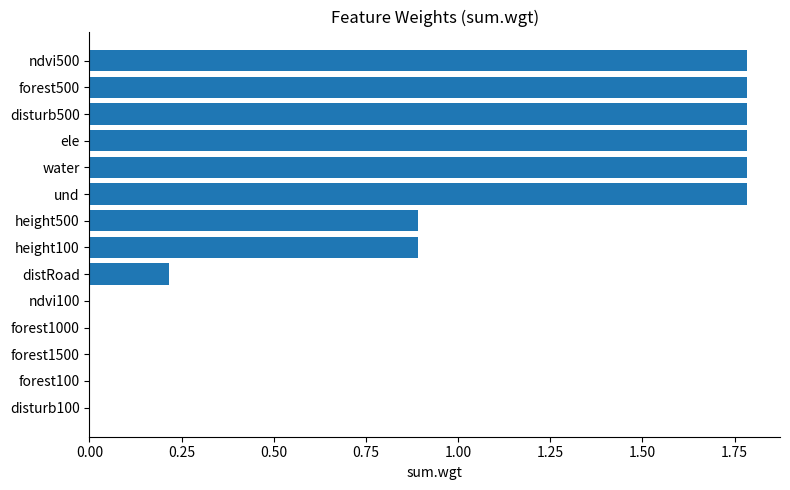

What is the maximum value shown in the chart?

1.8